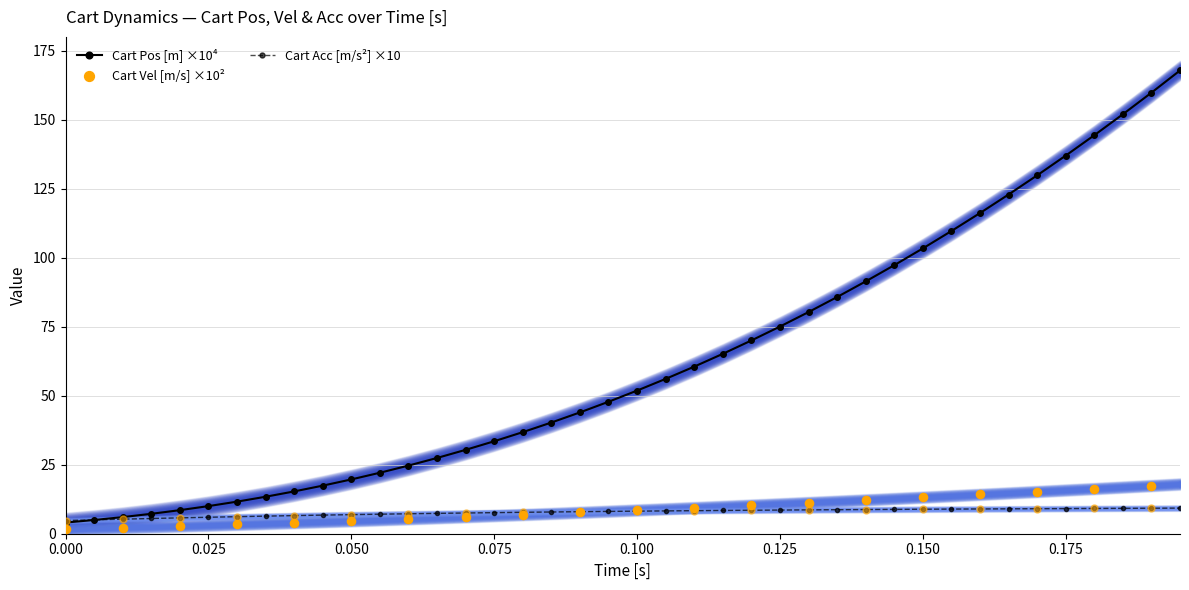

What is the highest value of the Cart Pos [m] ×10⁴ series?

167.9